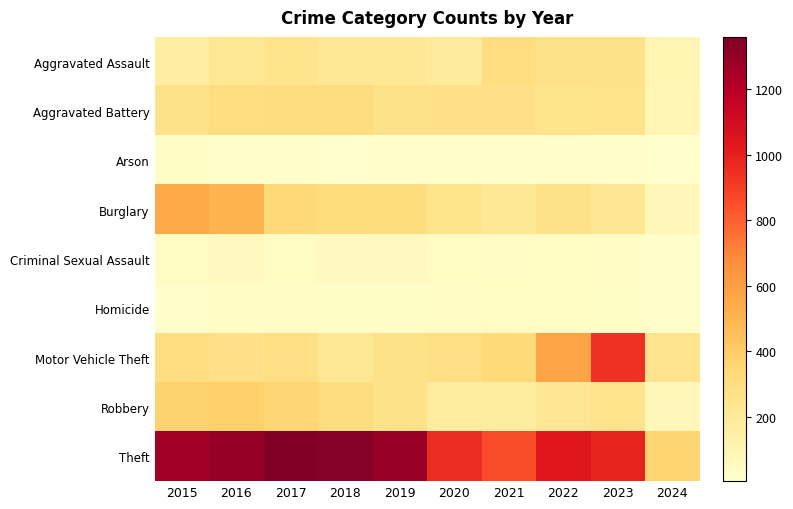

What is the minimum value shown in the chart?

3